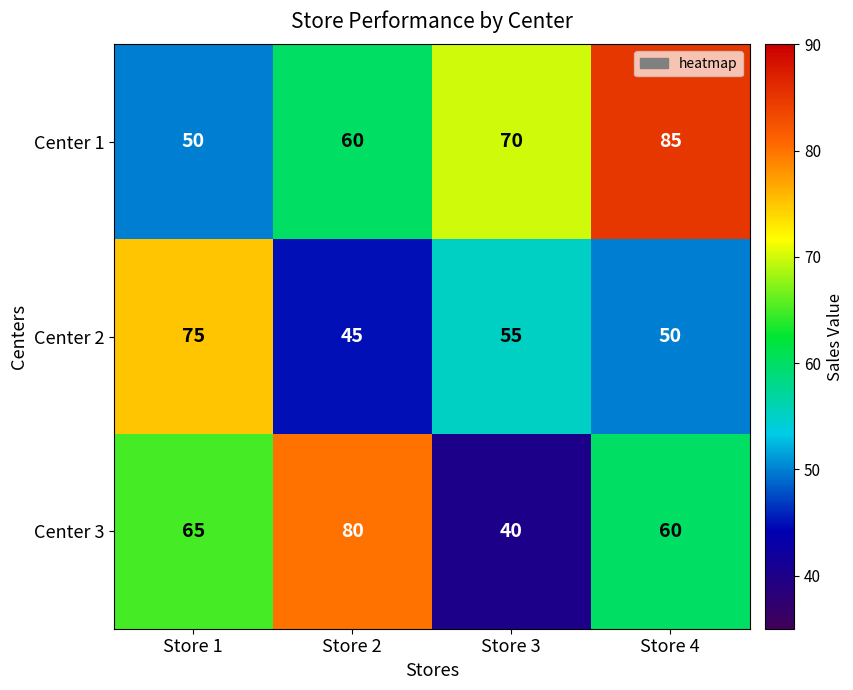

What is the difference between the highest and lowest values at Store 1?

25